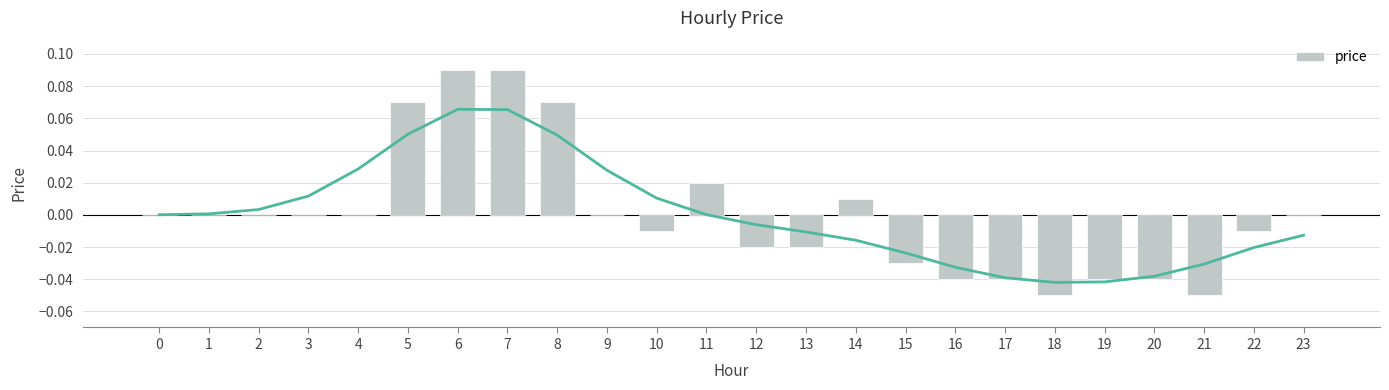

Which has a higher value, 15 or 17?

15